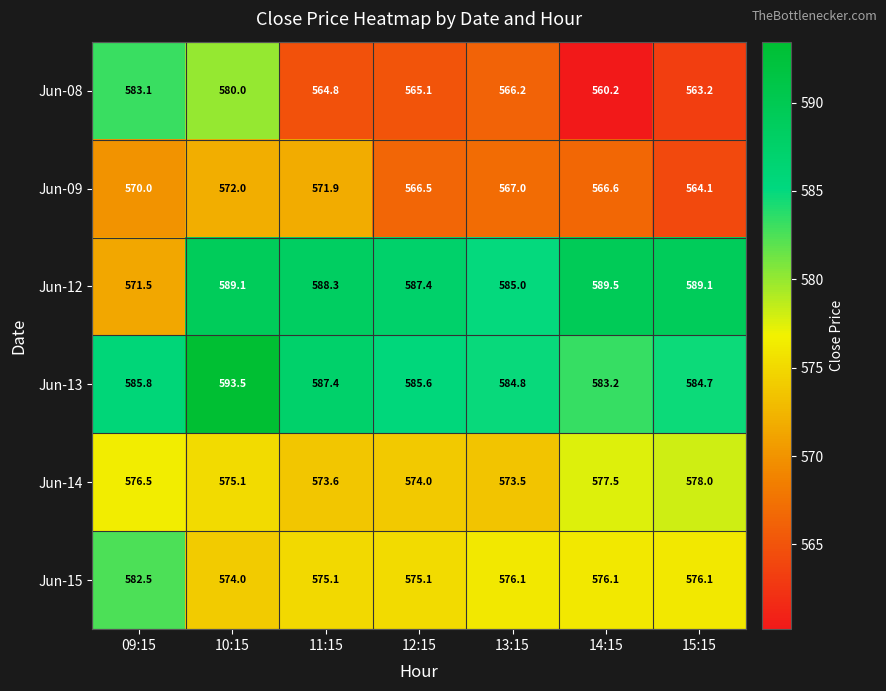

List the series in order of their peak value, lowest first.

Jun-09, Jun-14, Jun-15, Jun-08, Jun-12, Jun-13